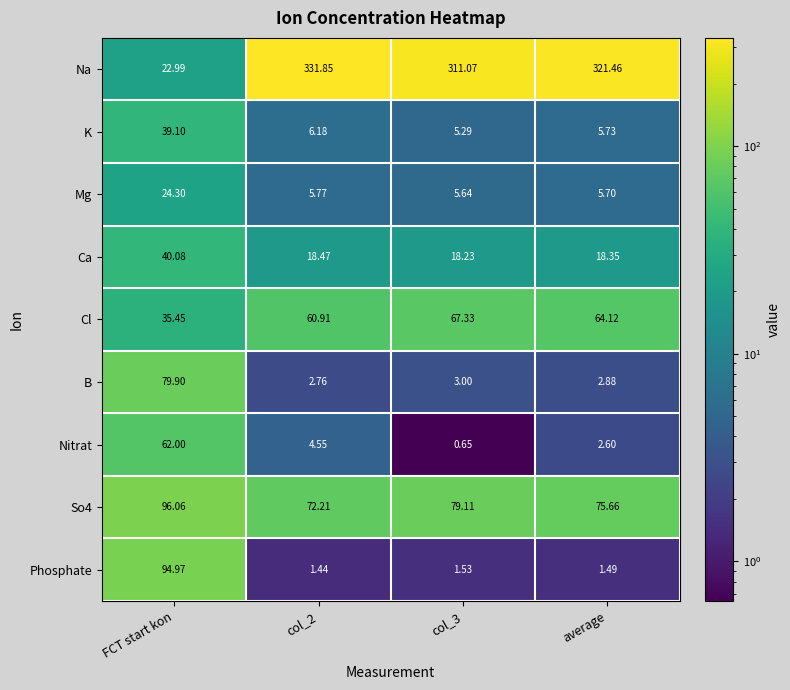

Which series has the largest range (max minus min)?

Na